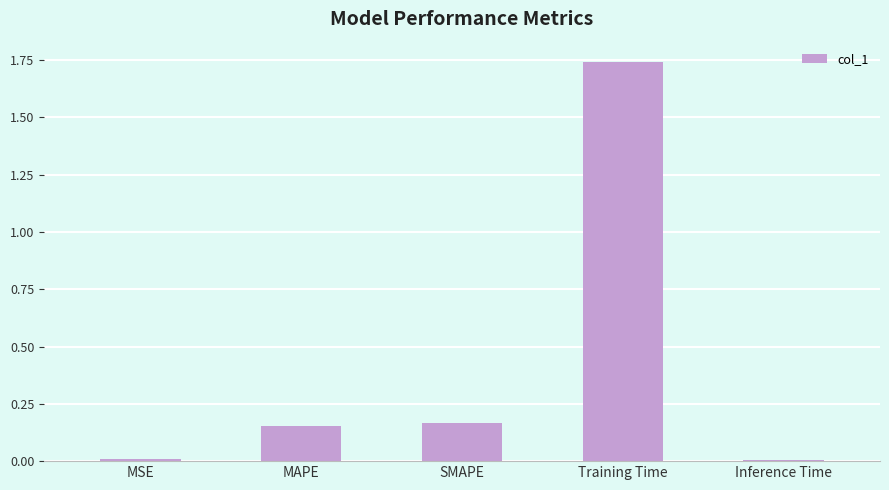

How many categories are shown in the chart?

5